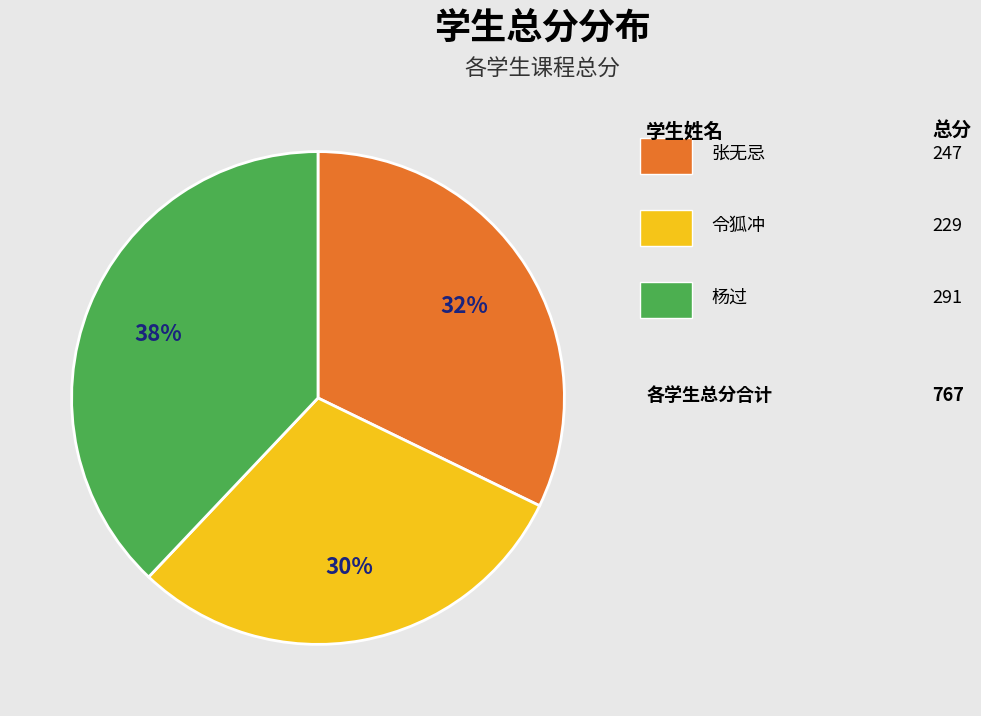

To the nearest percent, what is the average slice percentage?

33%